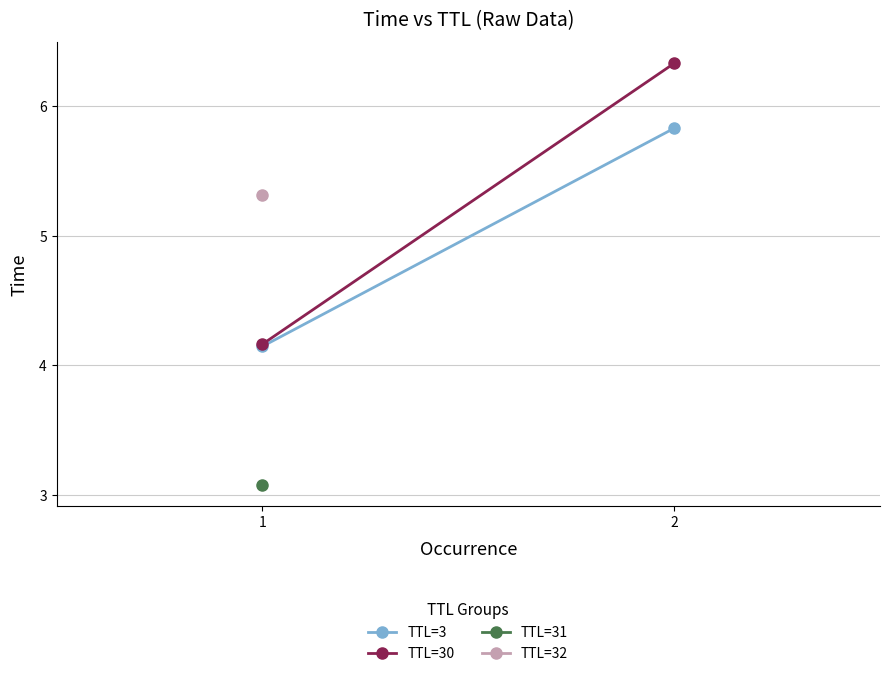

What is the maximum value for TTL=3?

5.8